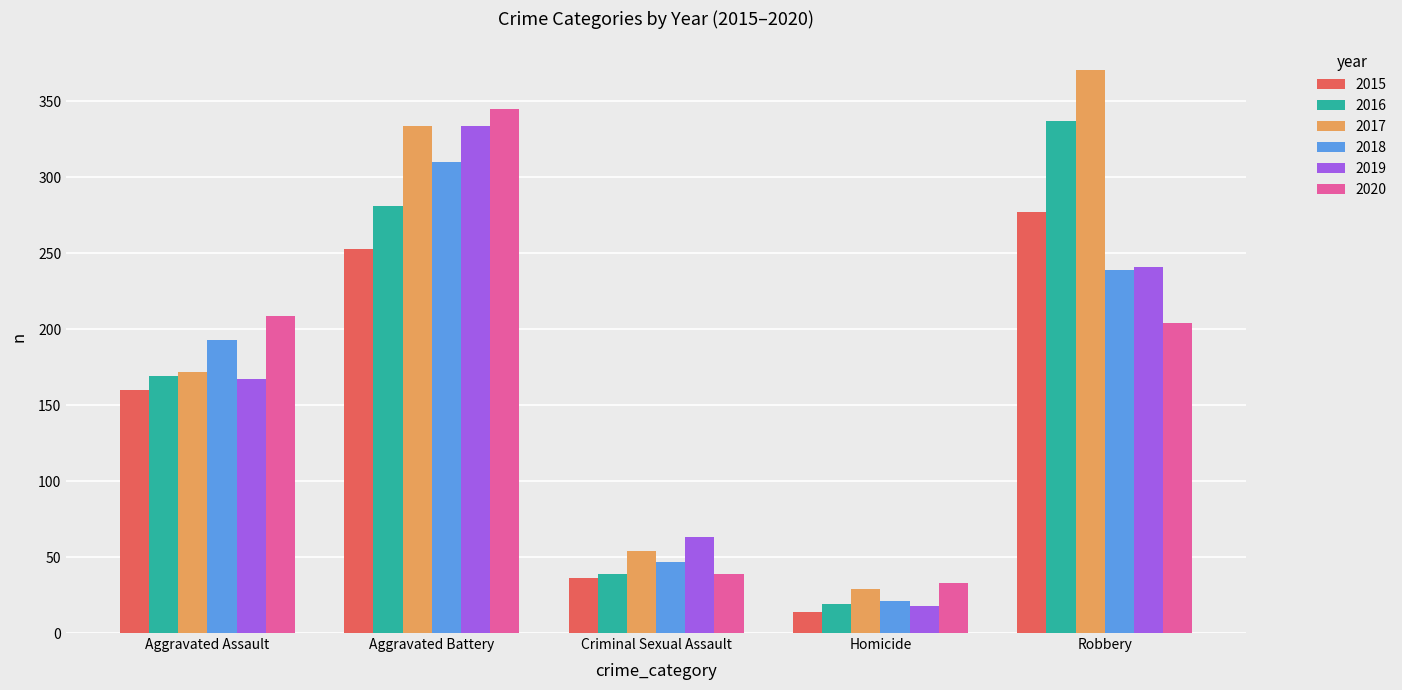

How many 2019 values are between 63 and 241?

3